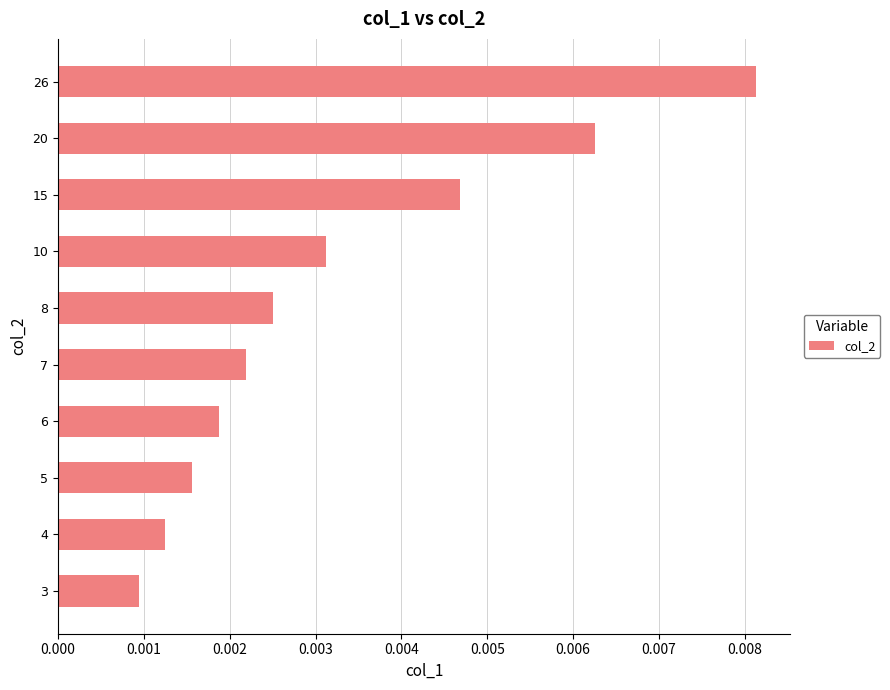

List the labels in order of value, smallest first.

3, 4, 5, 6, 7, 8, 10, 15, 20, 26